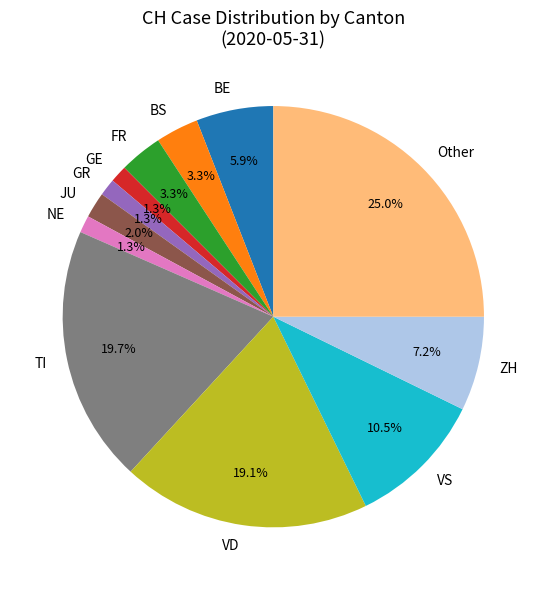

Between FR and VD, which is larger?

VD